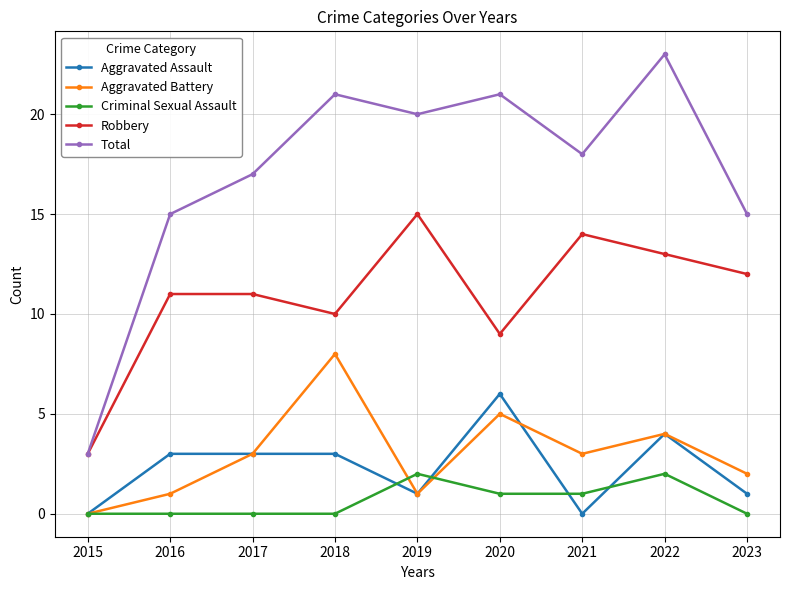

Which series has the largest range (max minus min)?

Total